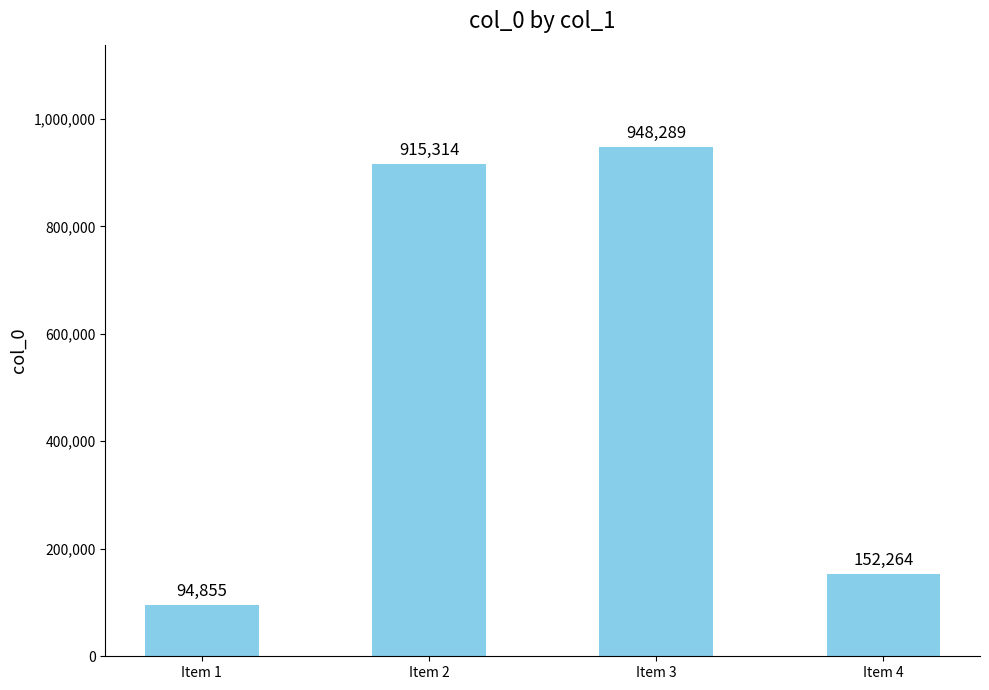

What is the value of the 2nd bar from the left?

915314